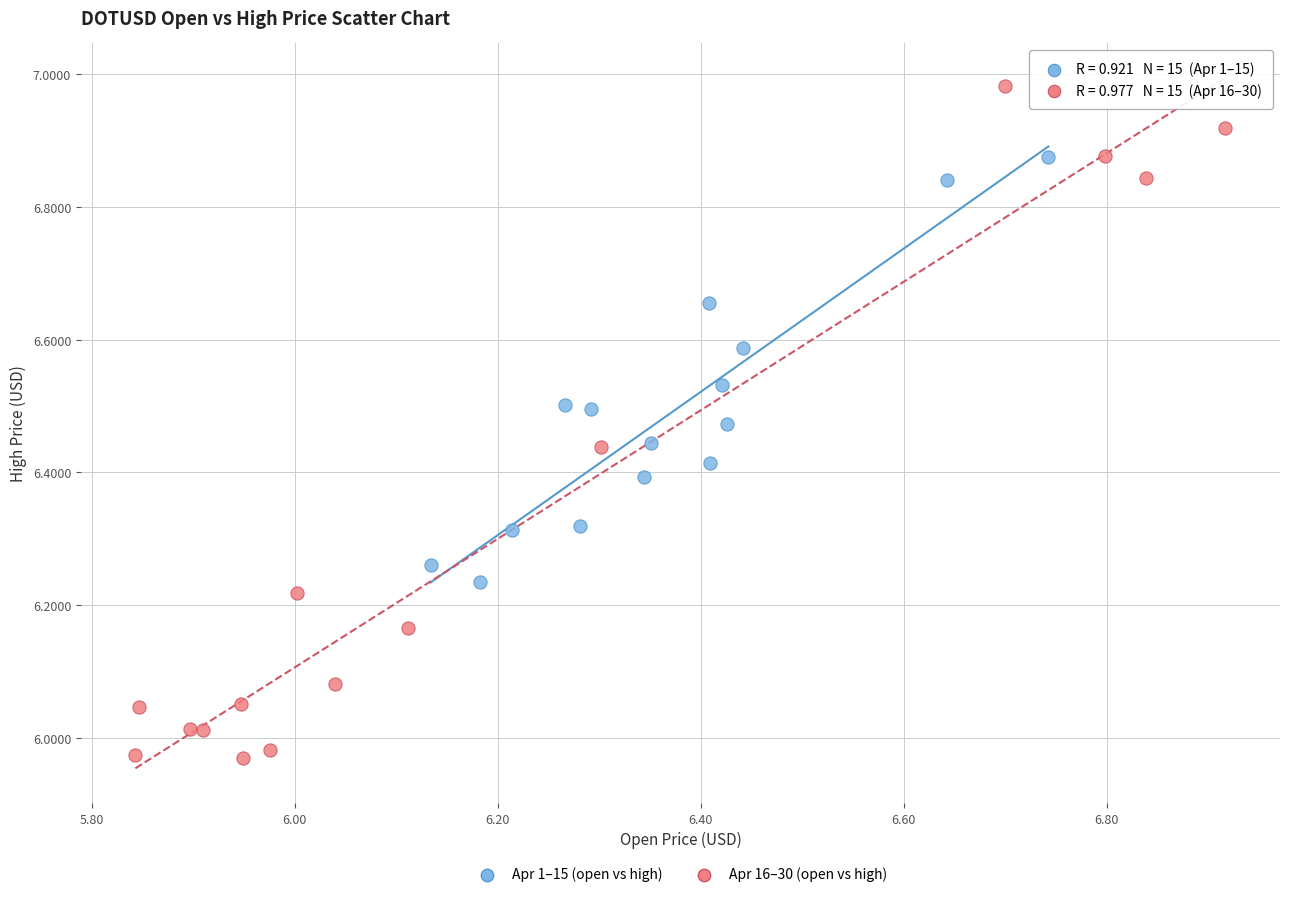

Which series contains the lowest Y value?

Apr 16–30 (open vs high)